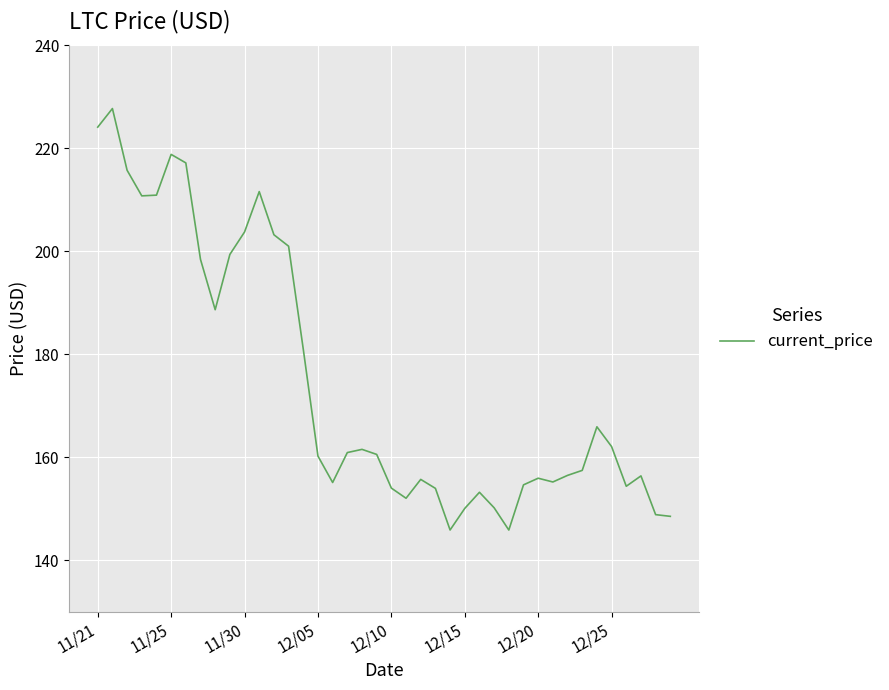

What is the minimum value shown in the chart?

145.9